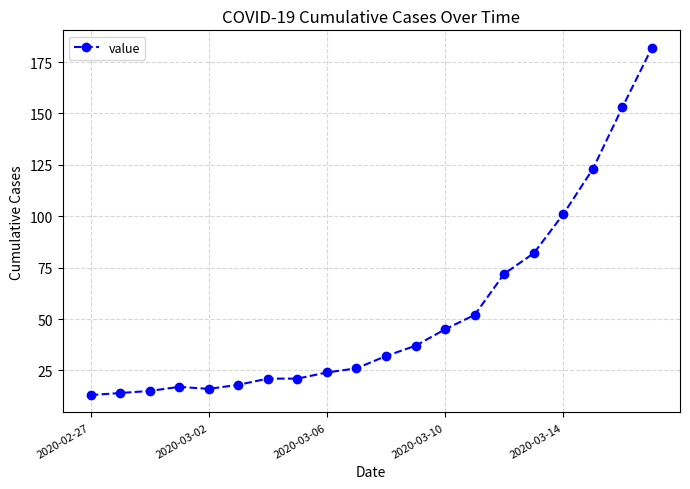

What is the difference between the maximum and minimum values?

169